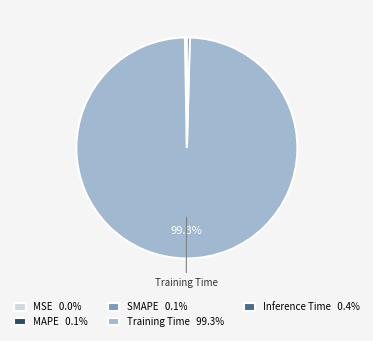

Is there any slice that represents more than half of the pie?

Yes